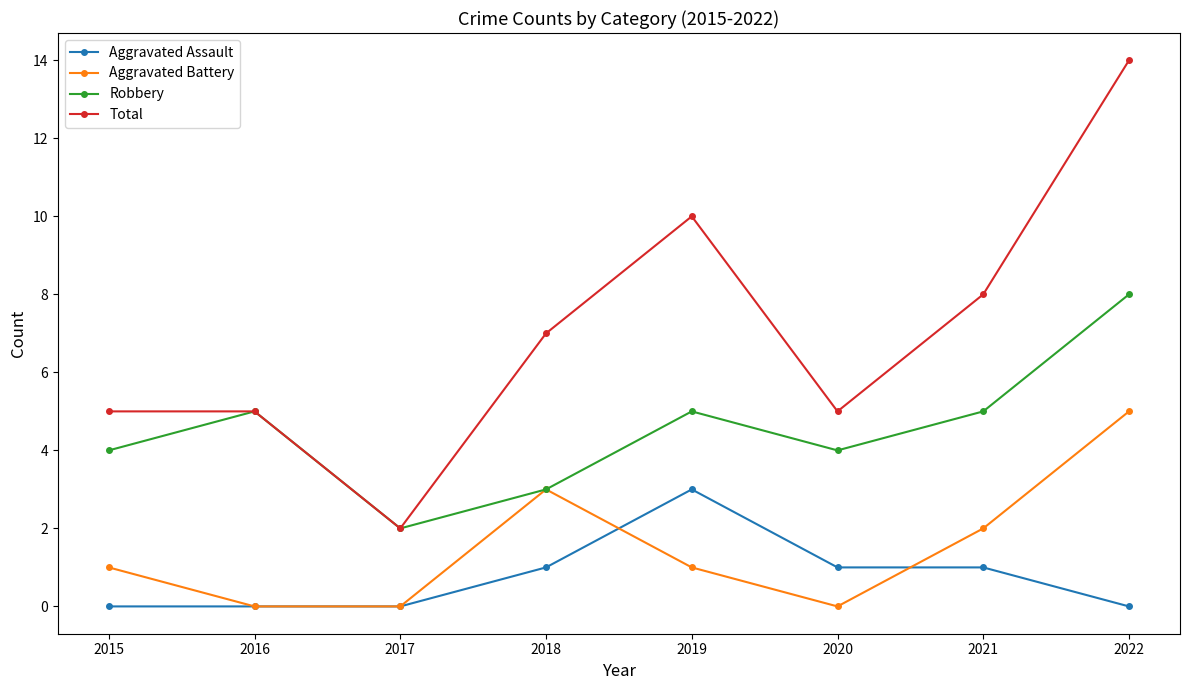

Is it true that Aggravated Battery equals 0 at 2020?

True